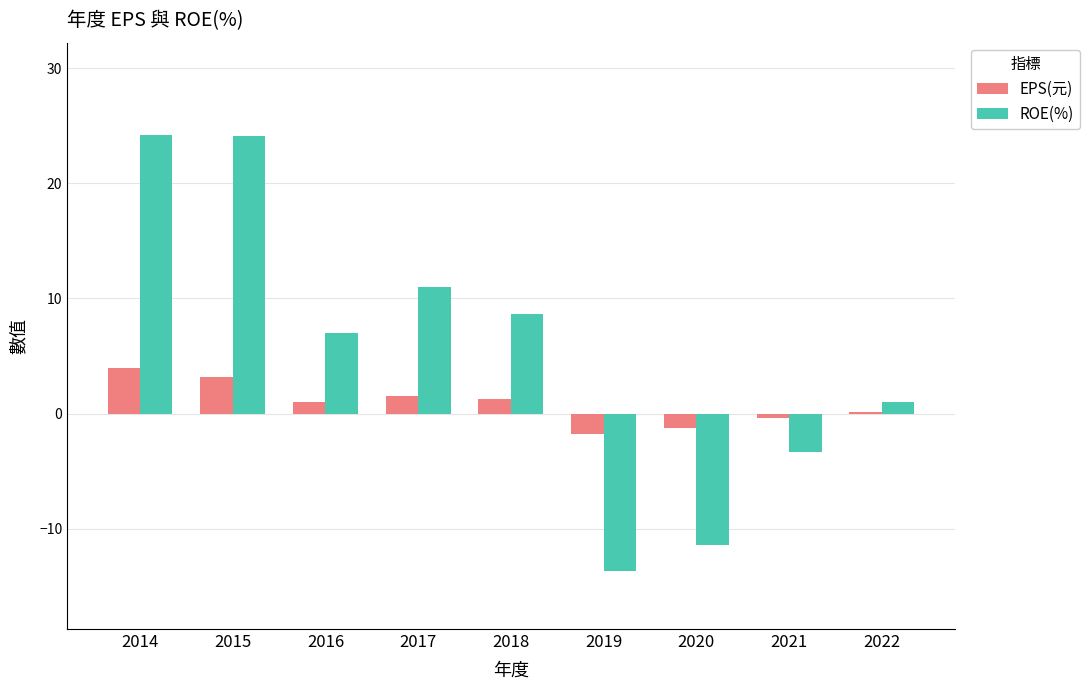

What are all the series names shown in the legend?

EPS(元), ROE(%)